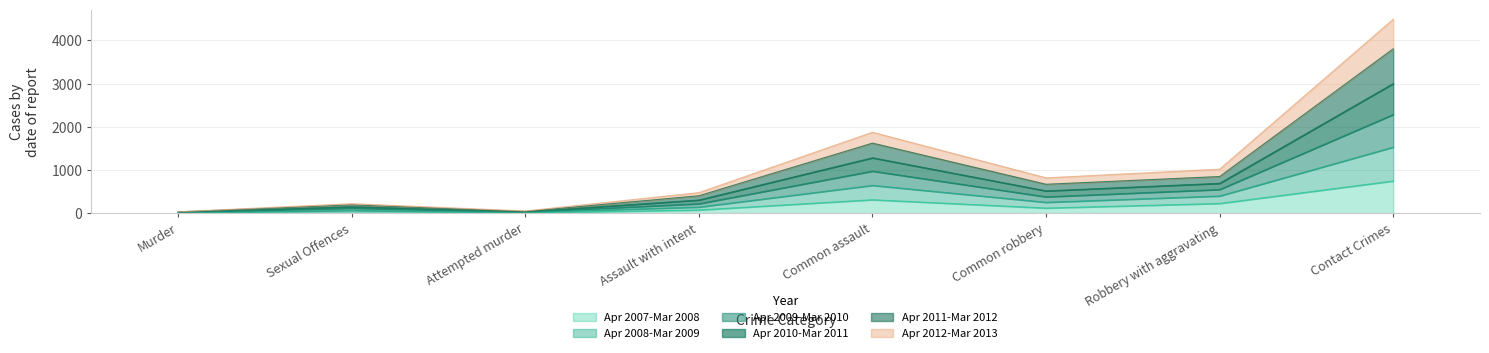

Which category has the highest value in the Apr 2007-Mar 2008 series?

Contact Crimes